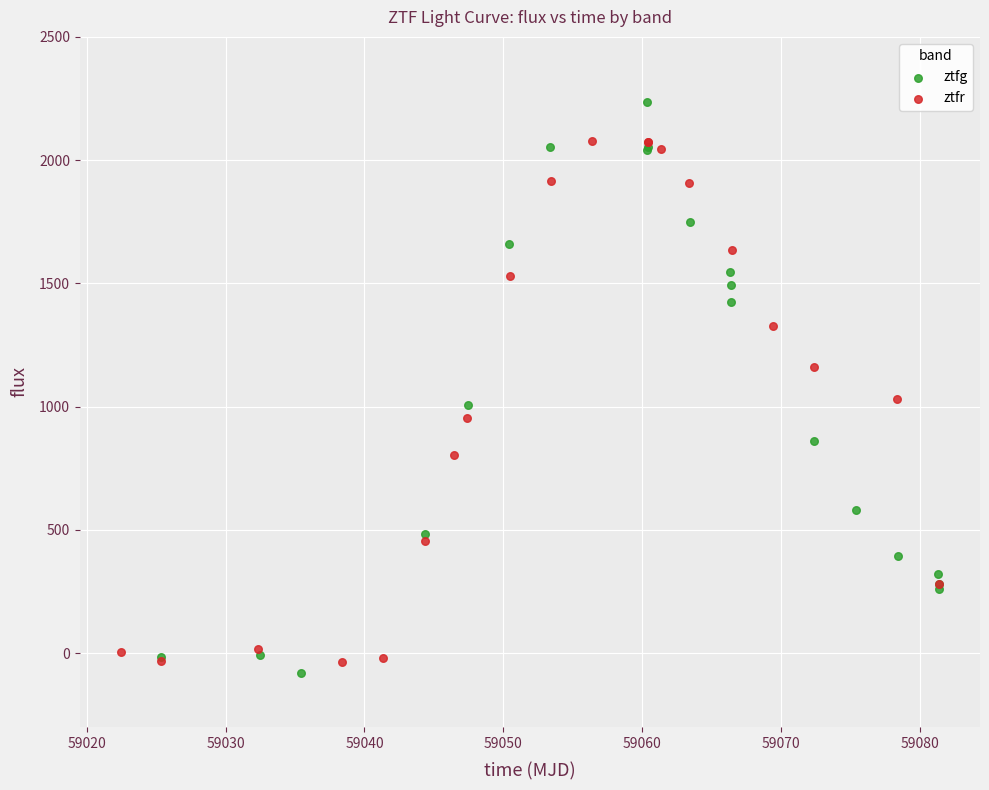

Which series reaches the minimum Y coordinate?

ztfg